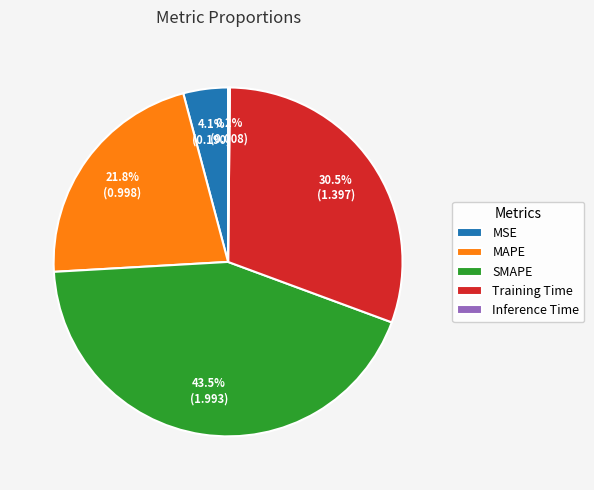

To the nearest percent, what percentage of the pie is MAPE?

22%